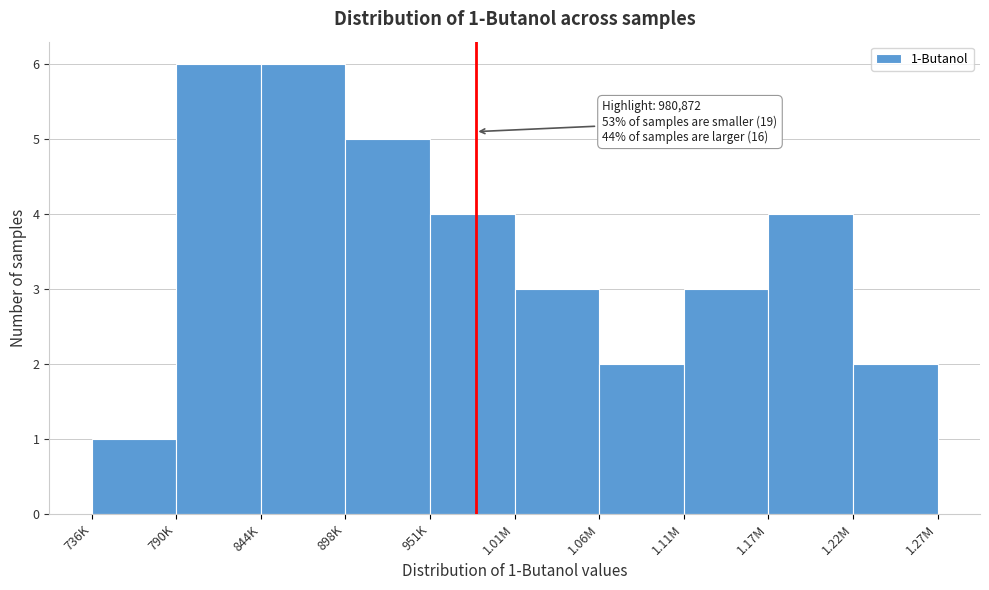

Reading left to right, list all the values displayed in this chart.

736K=1	790K=6	844K=6	898K=5	951K=4	1.01M=3	1.06M=2	1.11M=3	1.17M=4	1.22M=2